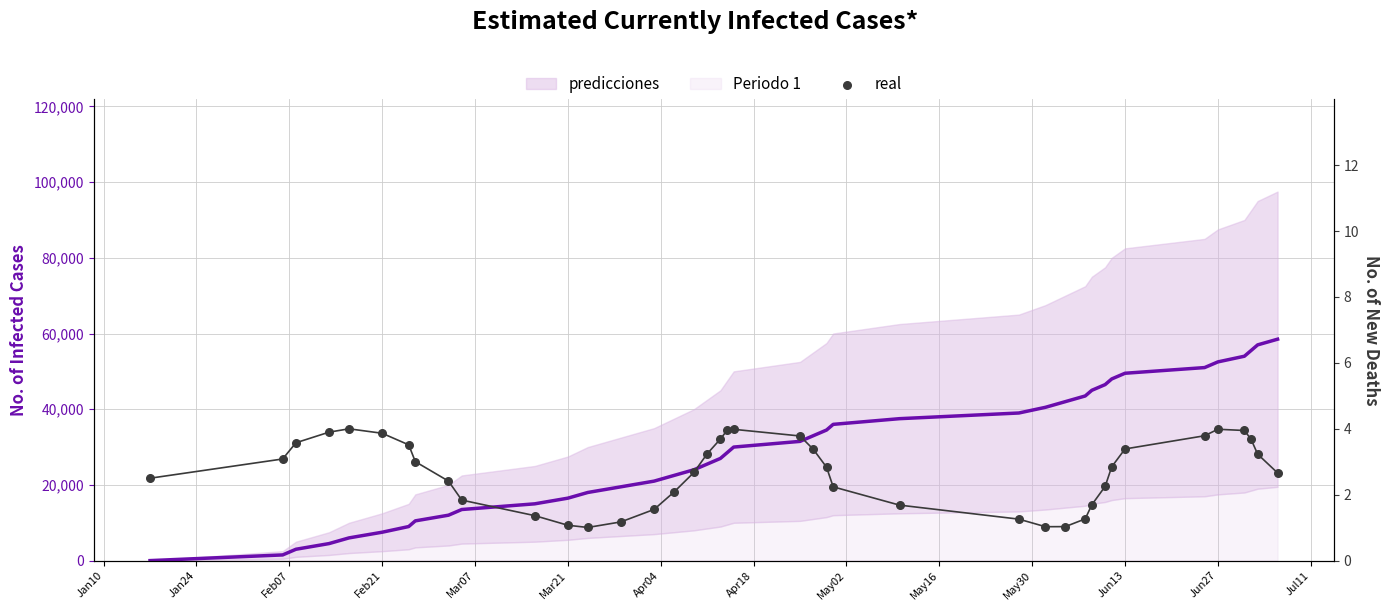

Which series has the largest total across all categories?

predicciones